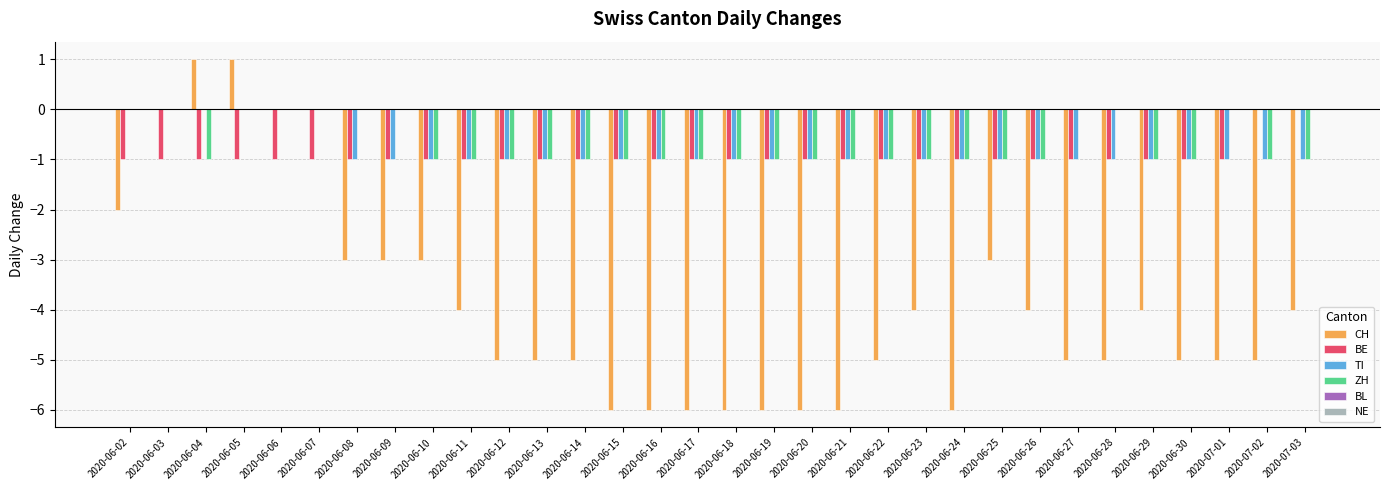

Is it true that BE equals -1 at 2020-06-25?

True